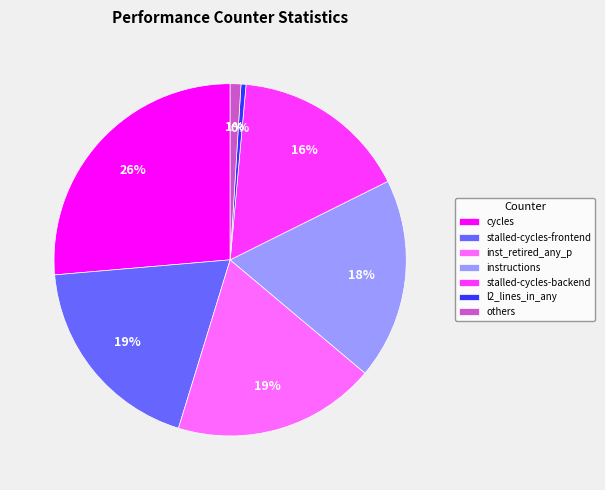

Does stalled-cycles-frontend account for over 50% of the chart?

No